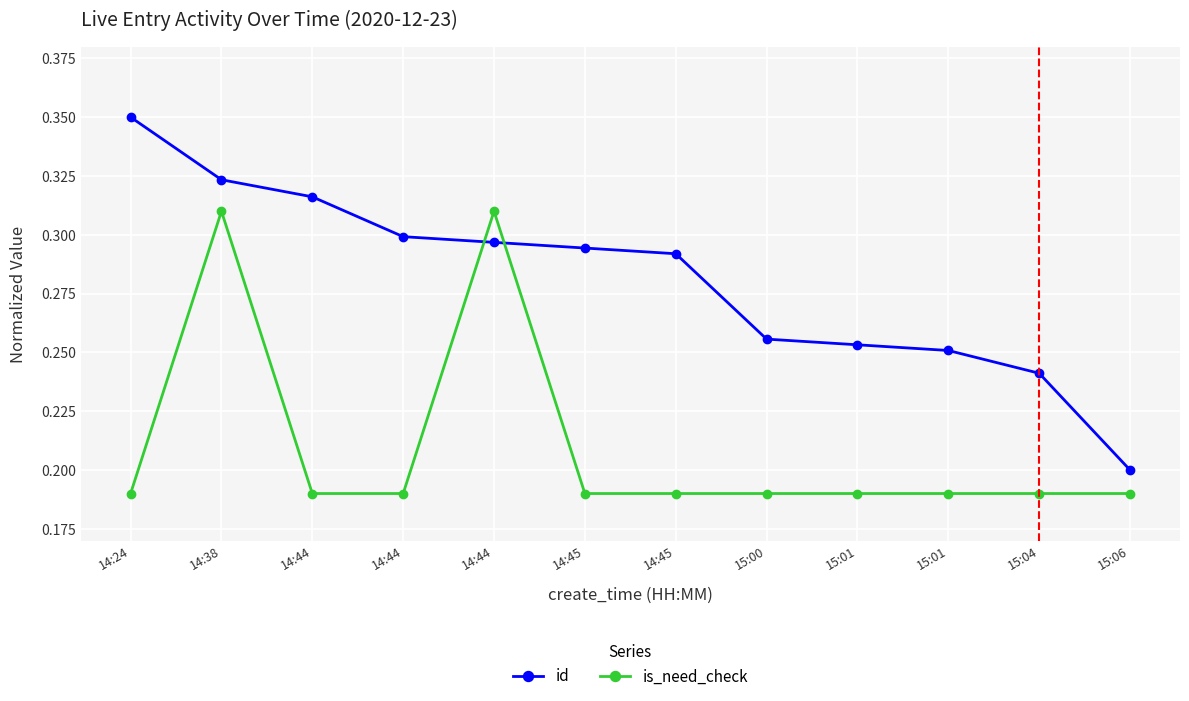

How many times do is_need_check and id cross each other?

2